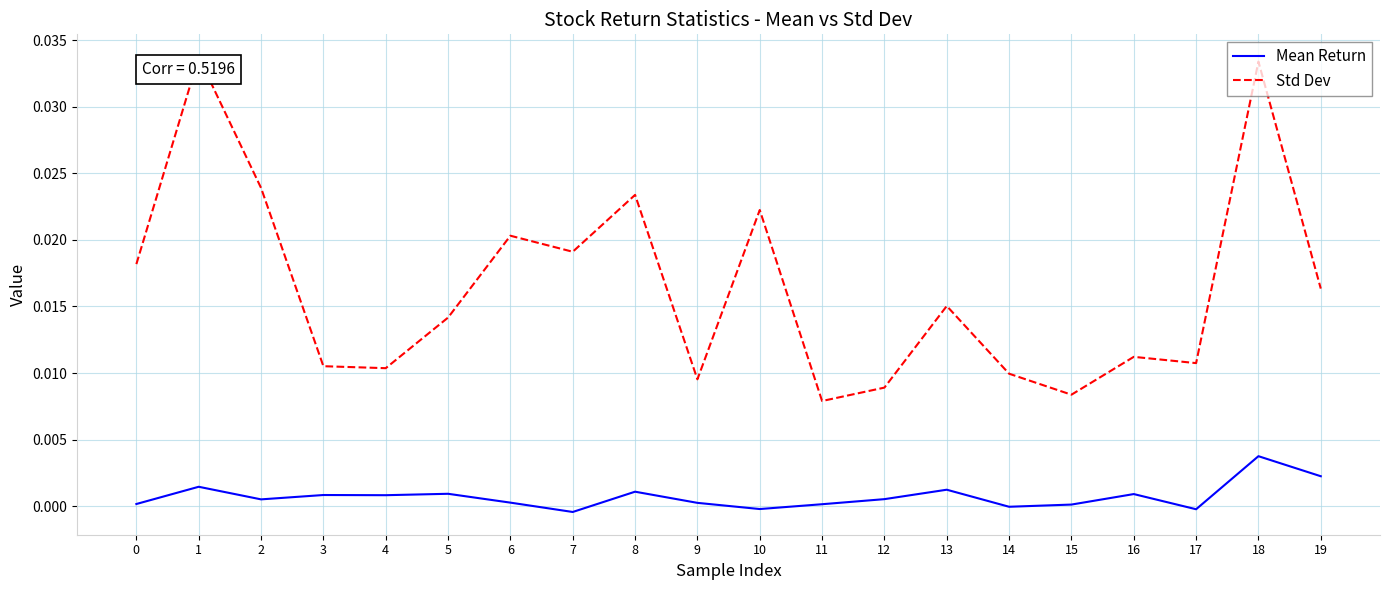

Which category has the highest value across all series?

1